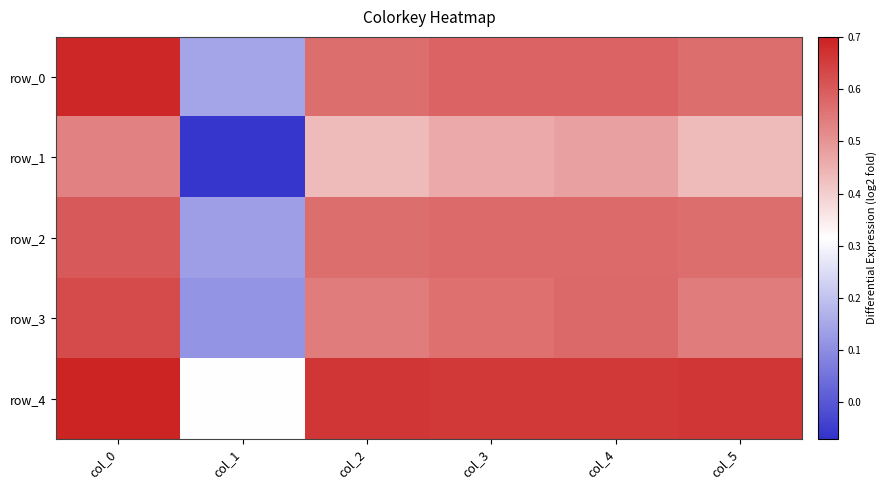

Reading left to right, extract all data points from this chart.

row_0: 0.7	0.1	0.6	0.6	0.6	0.6
row_1: 0.5	-0.1	0.4	0.5	0.5	0.4
row_2: 0.6	0.1	0.6	0.6	0.6	0.6
row_3: 0.6	0.1	0.5	0.6	0.6	0.5
row_4: 0.7	0.3	0.7	0.7	0.7	0.7